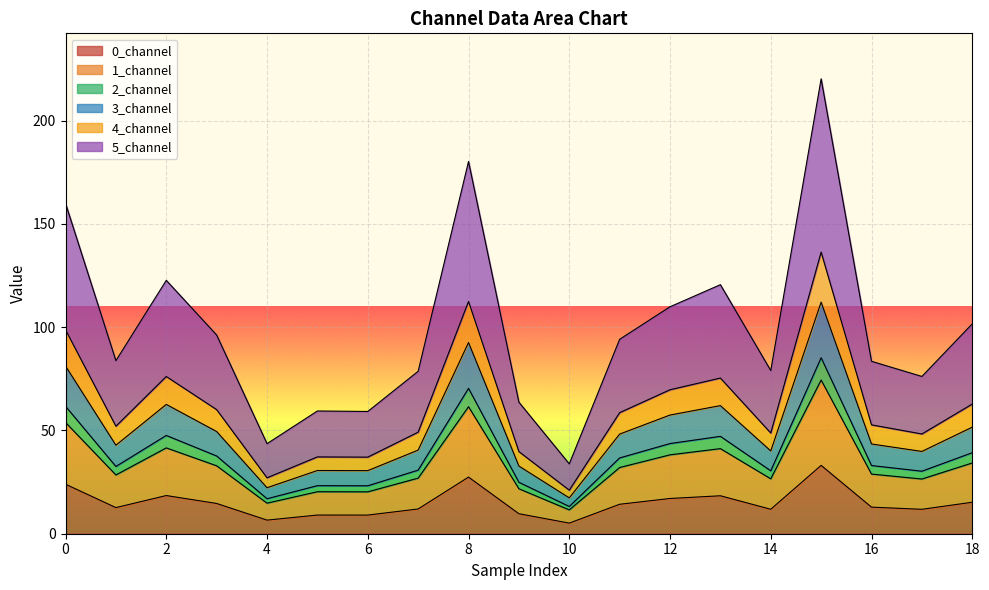

Is it true that 2_channel equals 9.8 at 6?

False